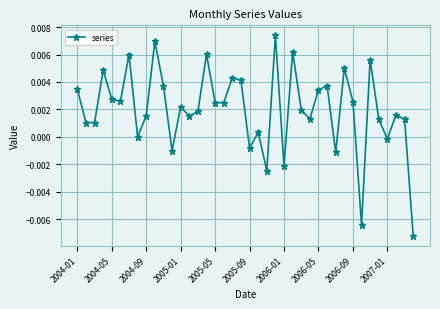

How many interior local peaks (higher than both neighbors) does the data have?

13